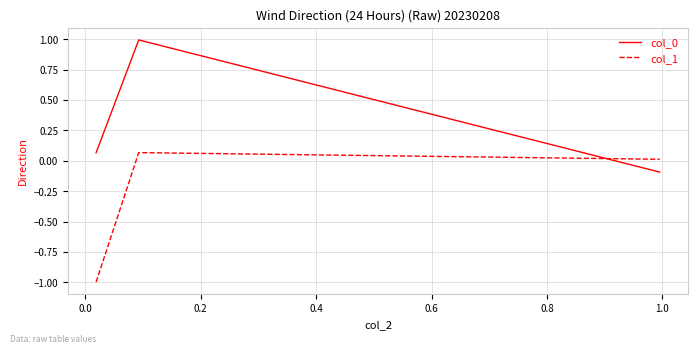

Is this an area chart (filled region under the line)?

No